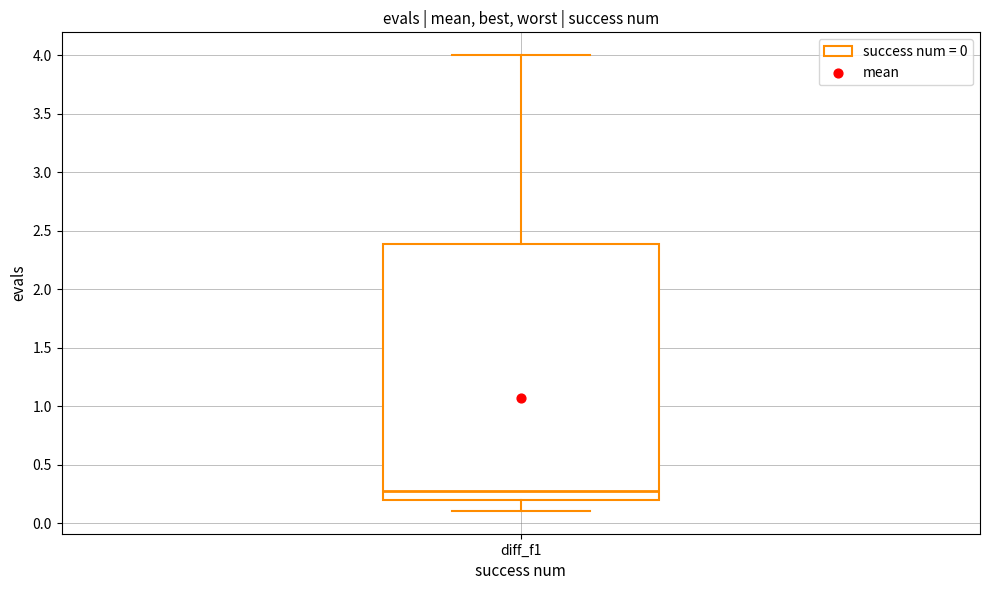

Read this box plot against the y-axis: the position of the median line, the range covered by the box, and the ends of both whiskers. The values are not printed on the chart, so give them approximately, as read against the axis.

median 0.3, box 0.2 to 2.4, whiskers 0.1 to 4.0